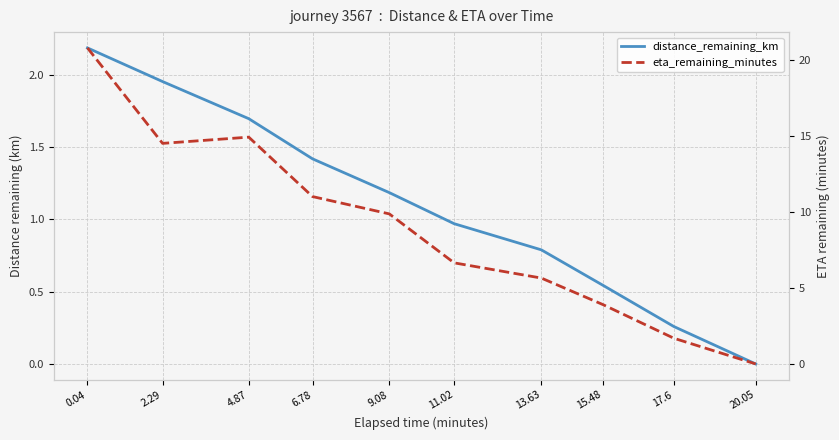

Reading left to right, transcribe all the data shown in this chart.

distance_remaining_km: 2.2	2.0	1.7	1.4	1.2	1.0	0.8	0.5	0.3	0.0
eta_remaining_minutes: 20.8	14.5	14.9	11.0	9.9	6.7	5.7	3.9	1.7	0.0